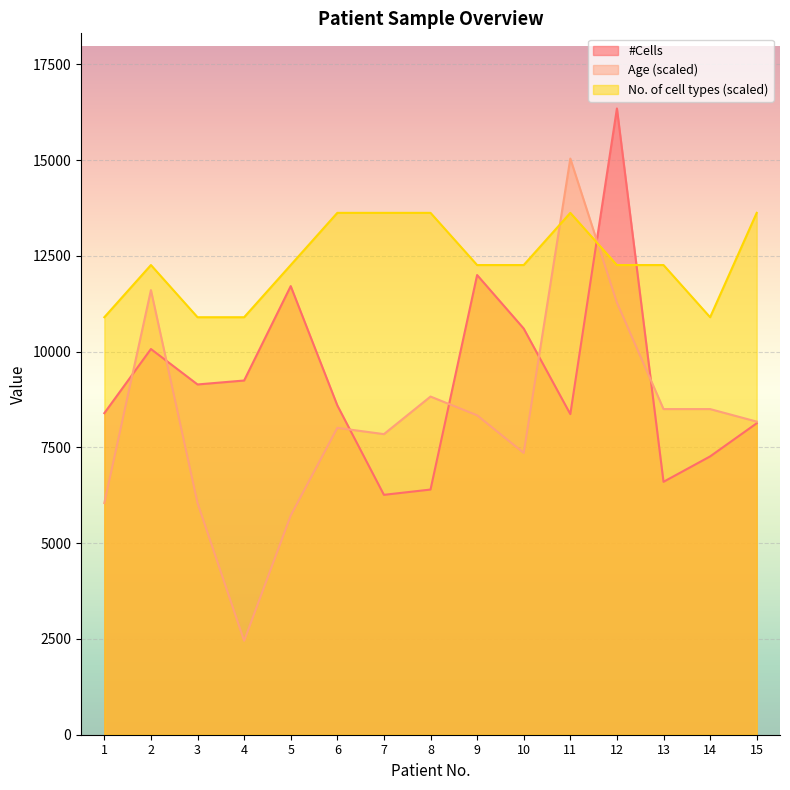

The value of #Cells at 7 is 6261.0. True or false?

True